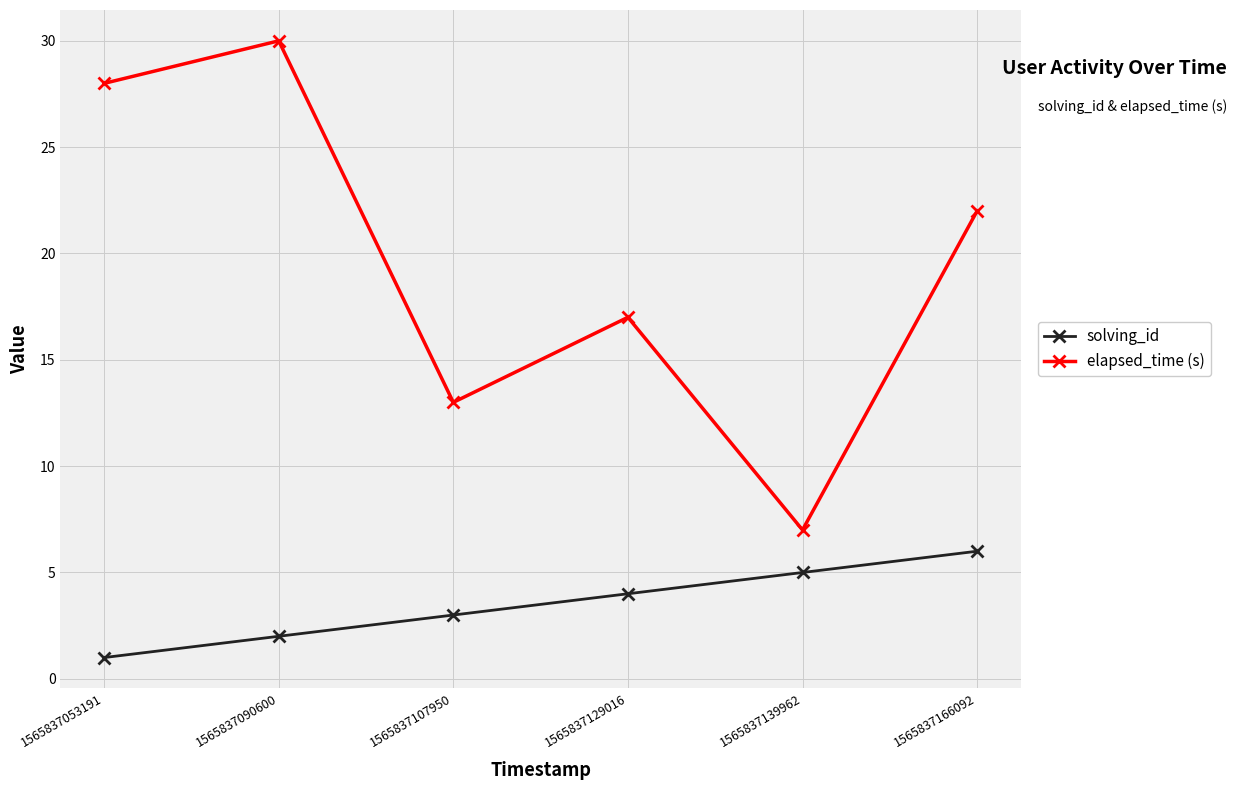

How many interior local peaks does the elapsed_time (s) series have?

2